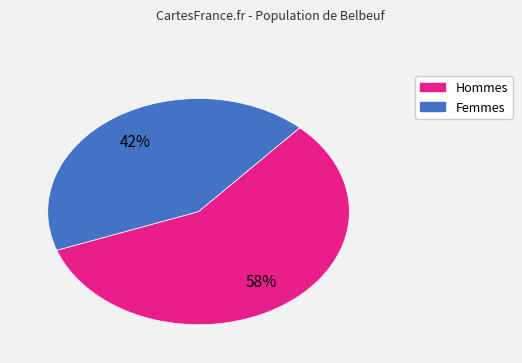

Count the number of slices in the pie.

2